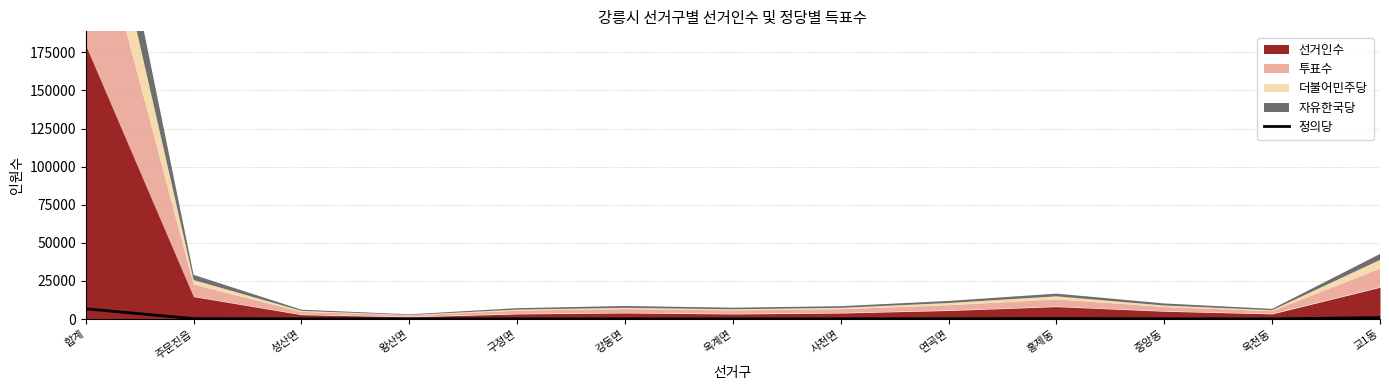

At which category does the data reach its first local valley?

왕산면